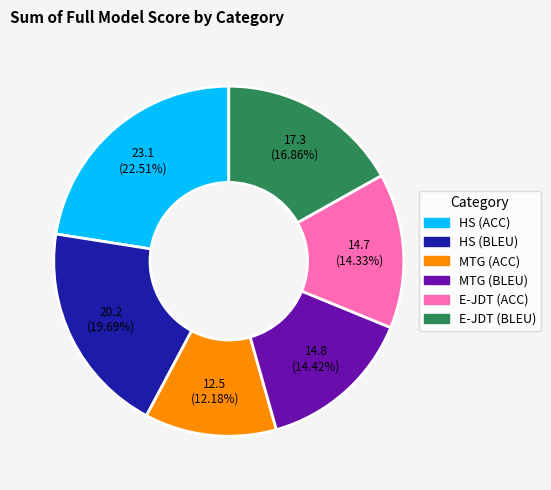

Which has a higher value, MTG (BLEU) or MTG (ACC)?

MTG (BLEU)